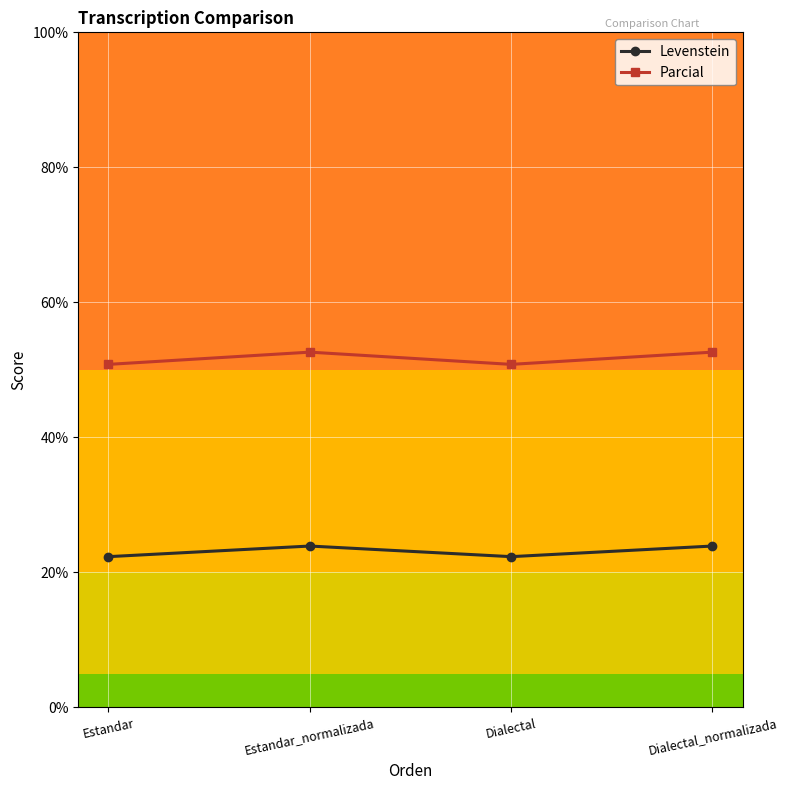

What is the approximate value of Levenstein at Dialectal_normalizada?

23.9